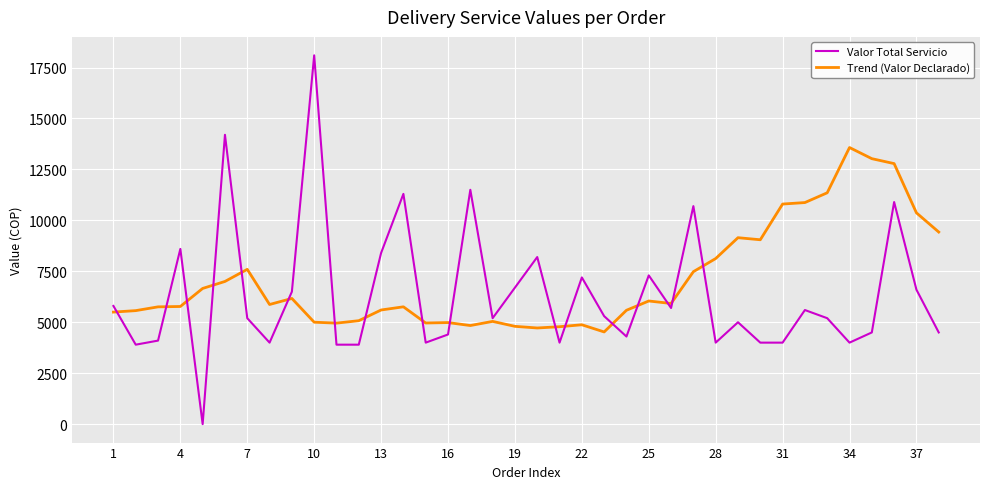

Which series has the largest range (max minus min)?

Valor Total Servicio